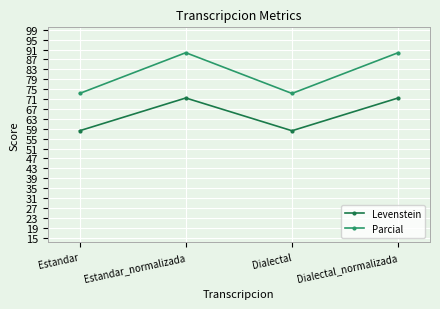

Where is the first local maximum for Levenstein?

Estandar_normalizada